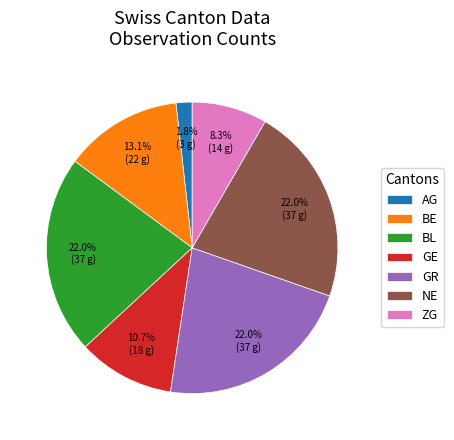

To the nearest percent, what is the difference between the AG and GE slice percentages?

9%